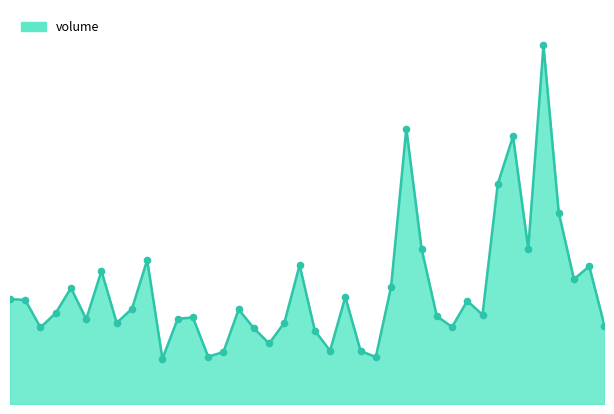

Is this an area chart (filled region under the line)?

Yes